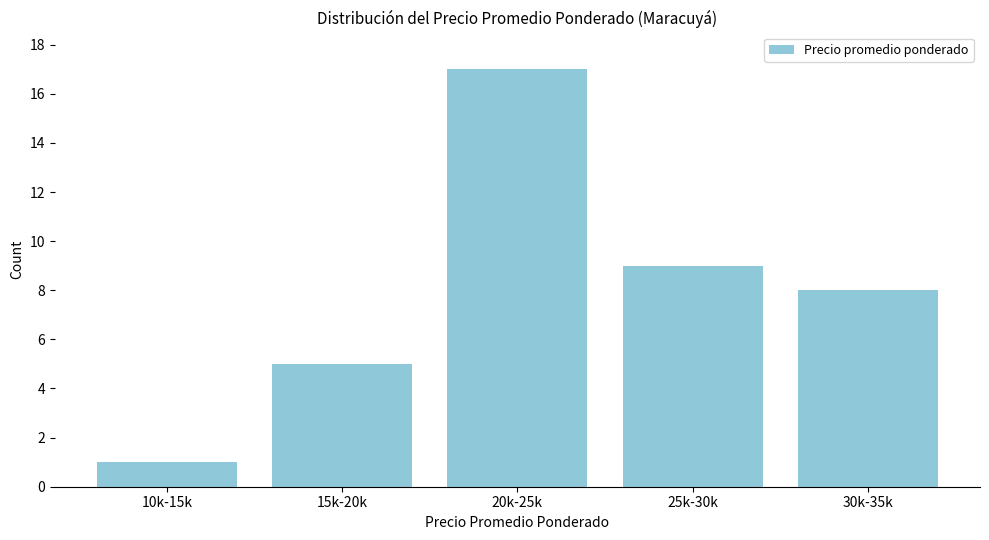

Reading left to right, list all the values displayed in this chart.

1	5	17	9	8